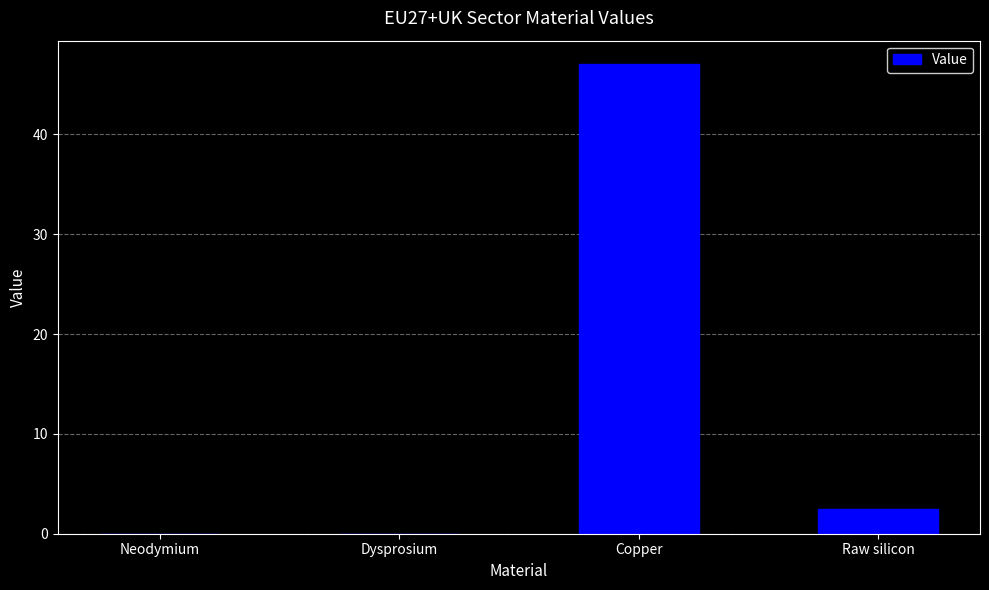

Which has a higher value, Neodymium or Raw silicon?

Raw silicon